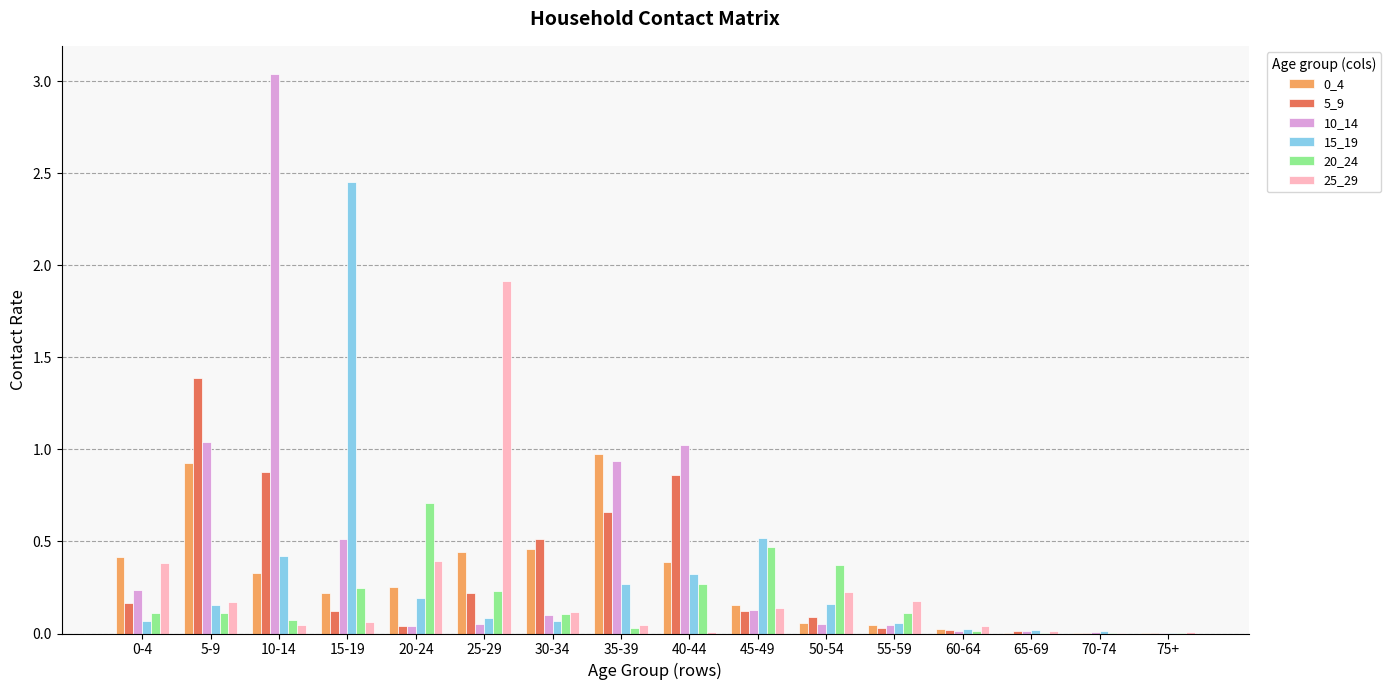

What is the total value across all series at 30-34?

1.4